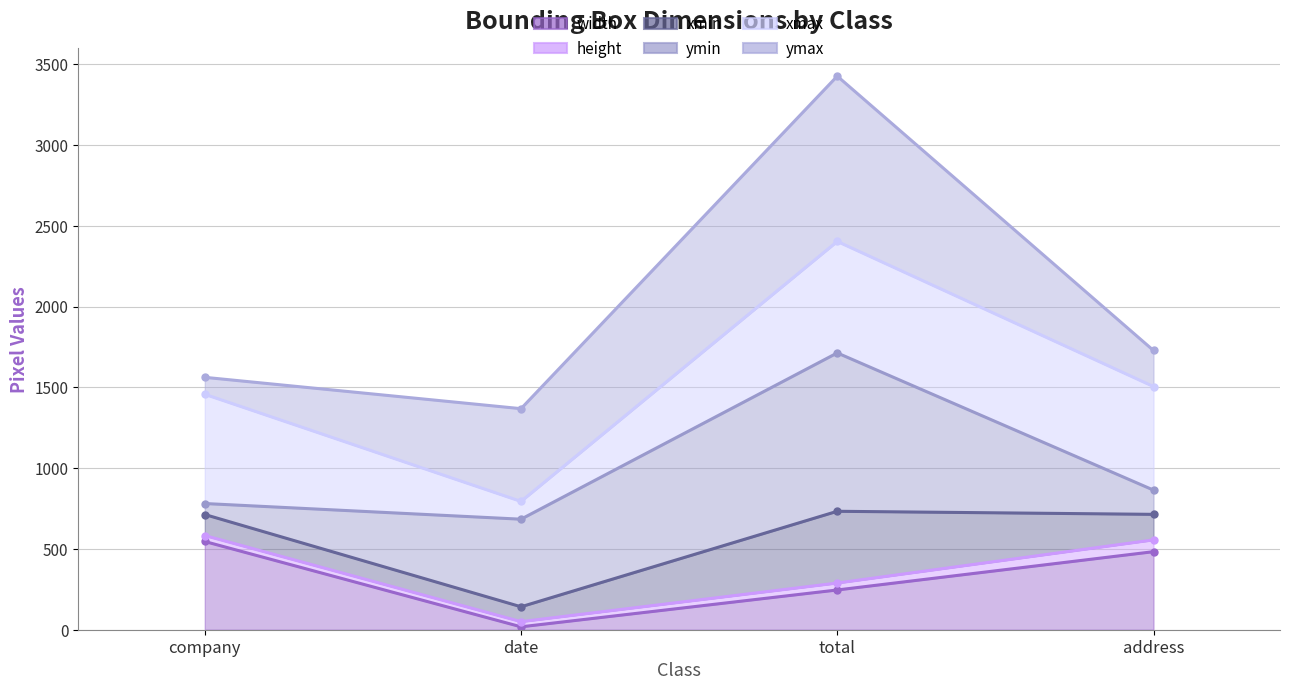

What position from the right is company?

4